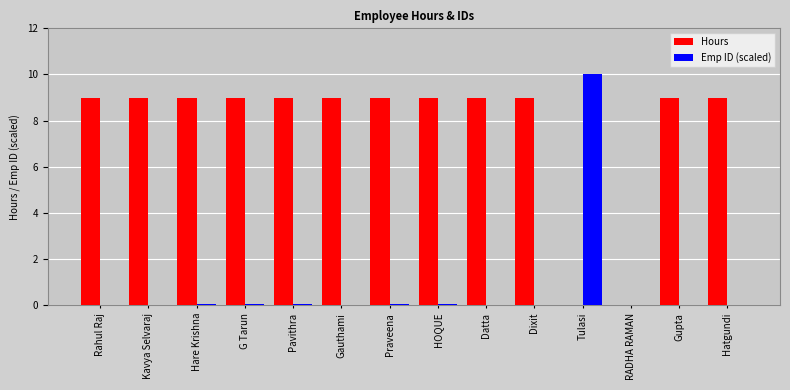

Is the value of Emp ID (scaled) at Dixit greater than the value of Hours at Datta?

No